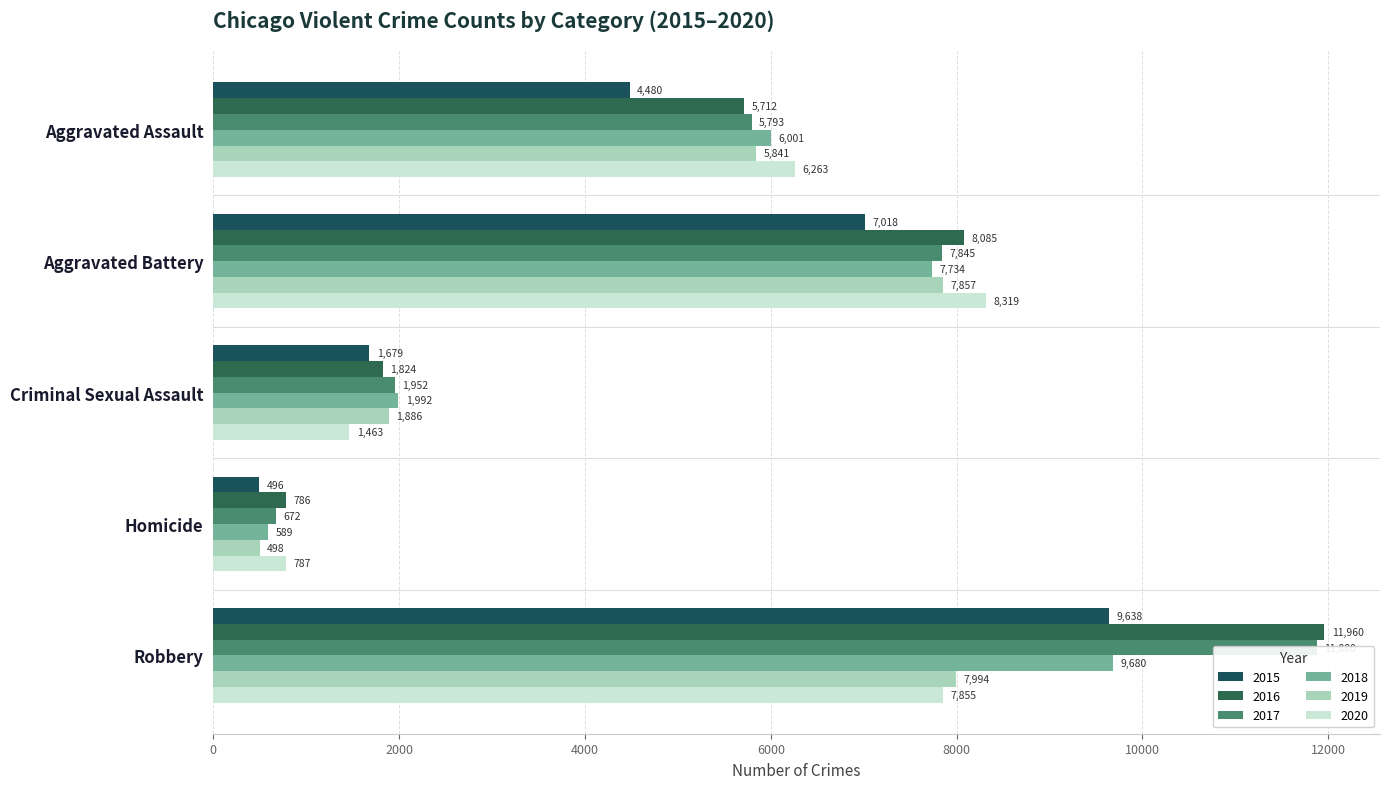

How many bars are there in total?

30